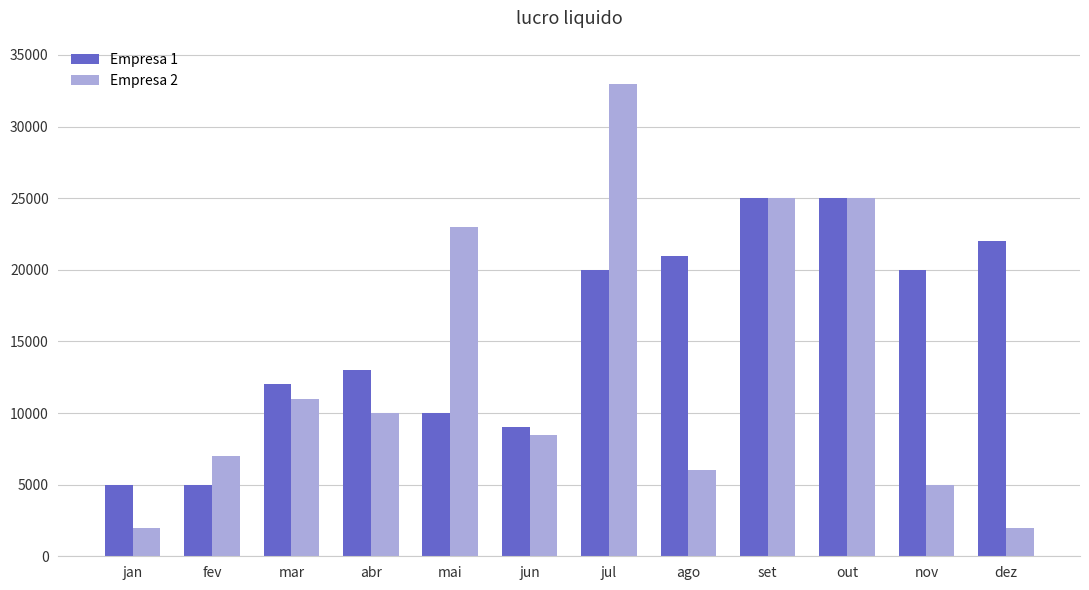

The value of Empresa 1 at nov is 20000. True or false?

True